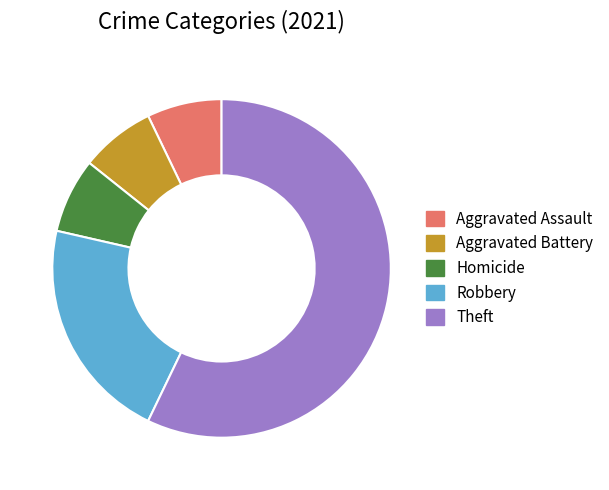

How many slices are in this pie chart?

5